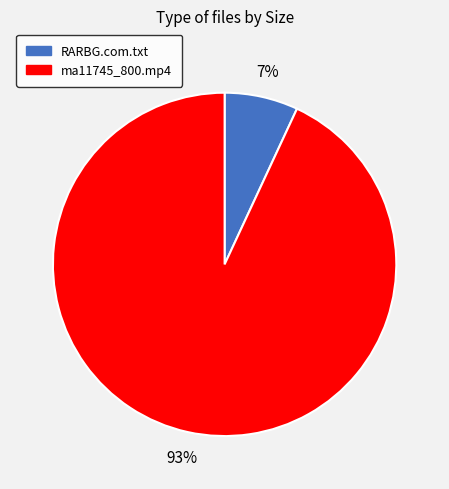

How many slices are in this pie chart?

2